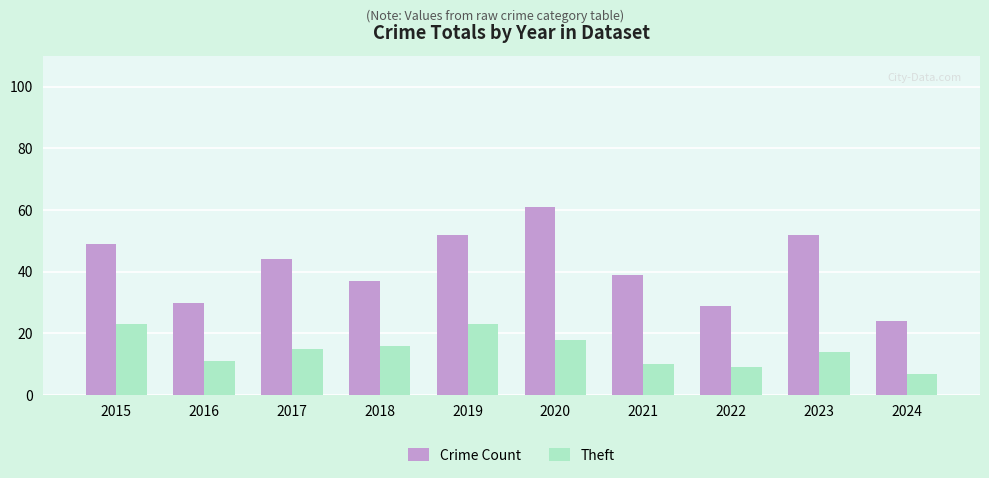

What is the maximum value shown in the chart?

61